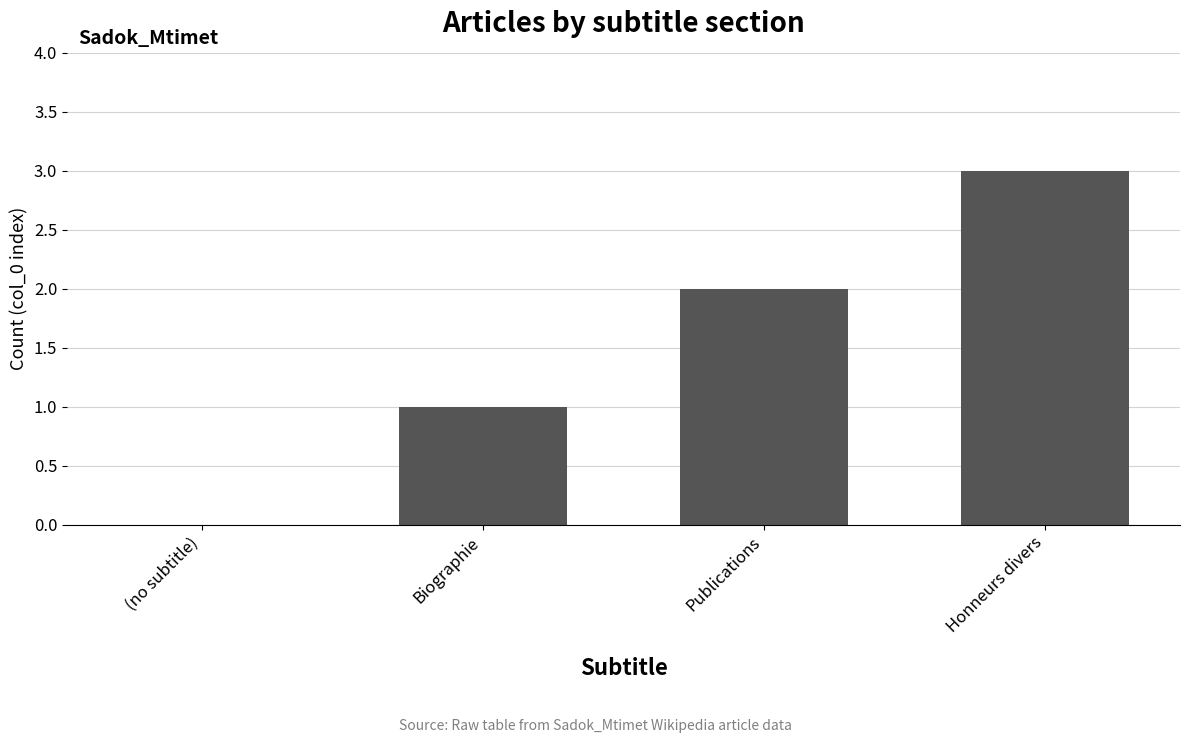

Reading left to right, what are all the values shown in this chart?

(no subtitle)=0	Biographie=1	Publications=2	Honneurs divers=3